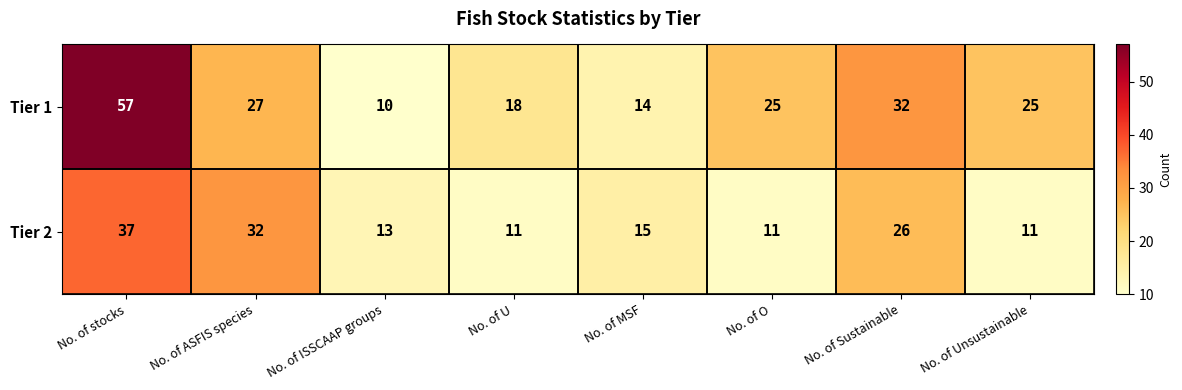

Which series changed the most between No. of U and No. of Unsustainable?

Tier 1